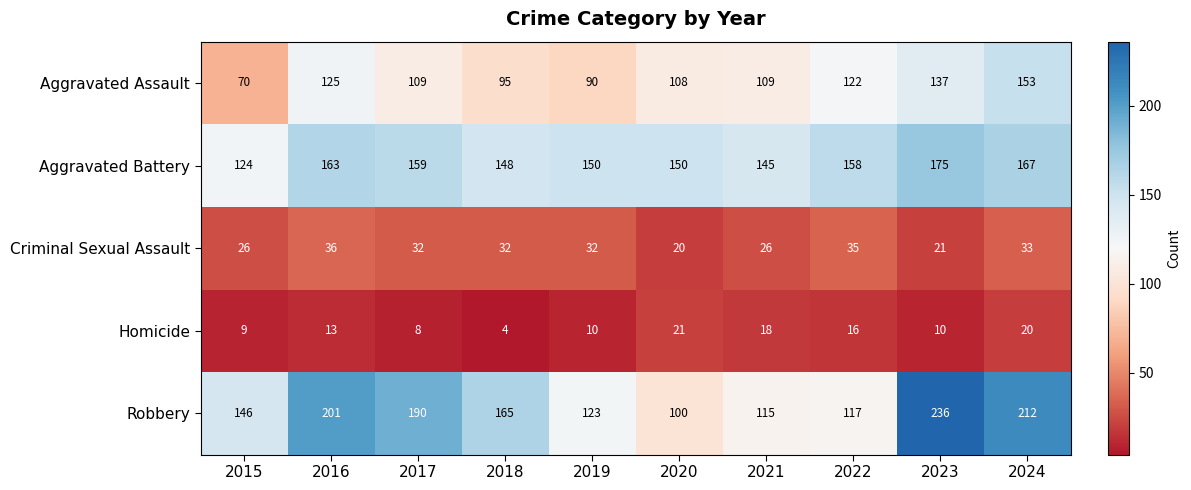

What is the difference between the highest and lowest values at 2020?

130